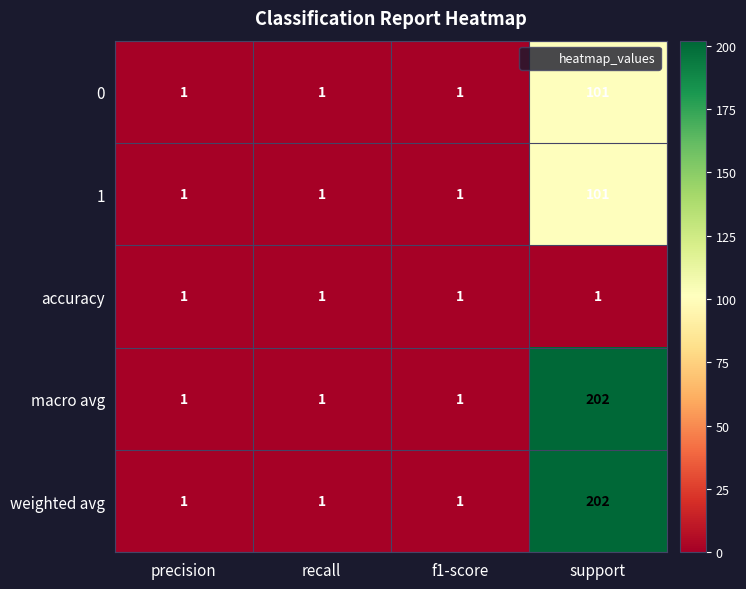

Count the 1 values in the range 1 to 101.

4